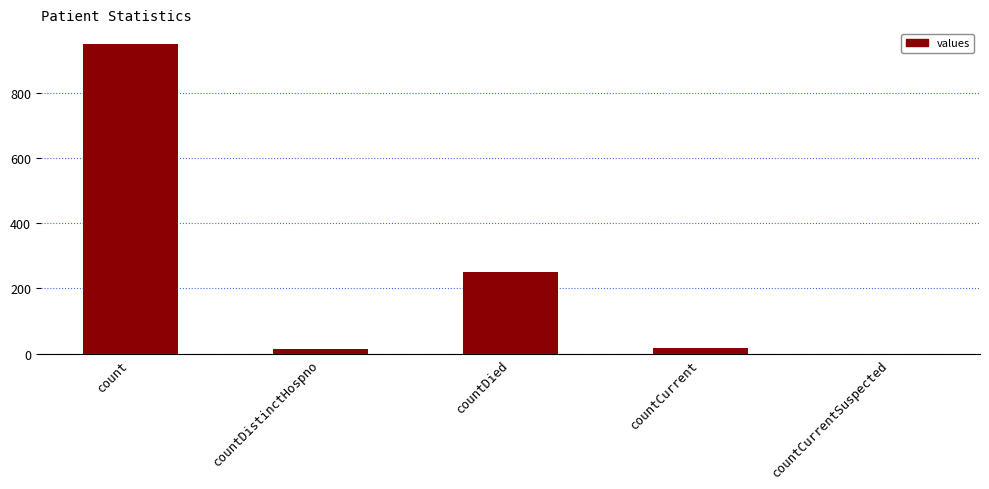

At which label is the value closest to 475?

countDied